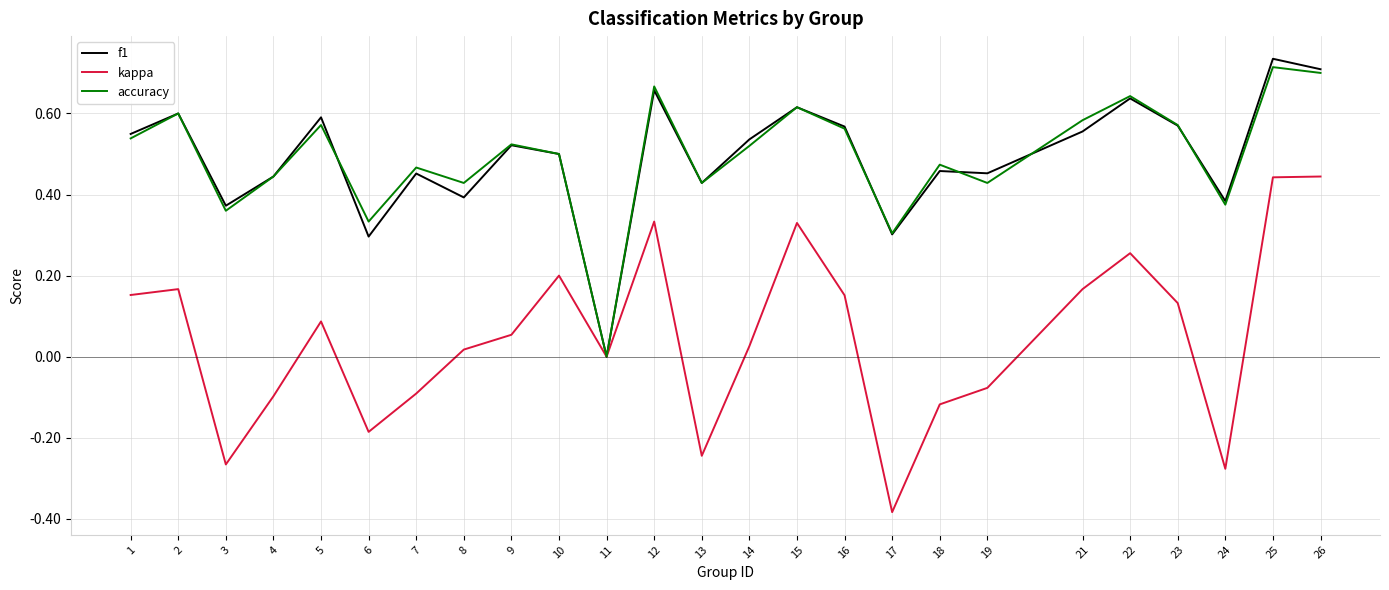

How many lines are shown in the chart?

3